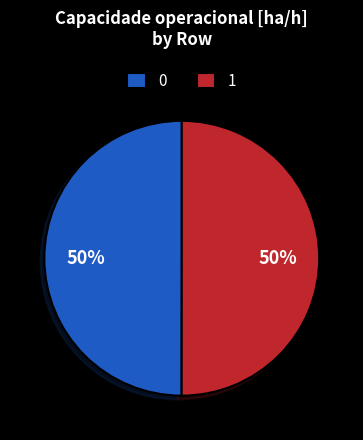

How many segments does this pie chart have?

2